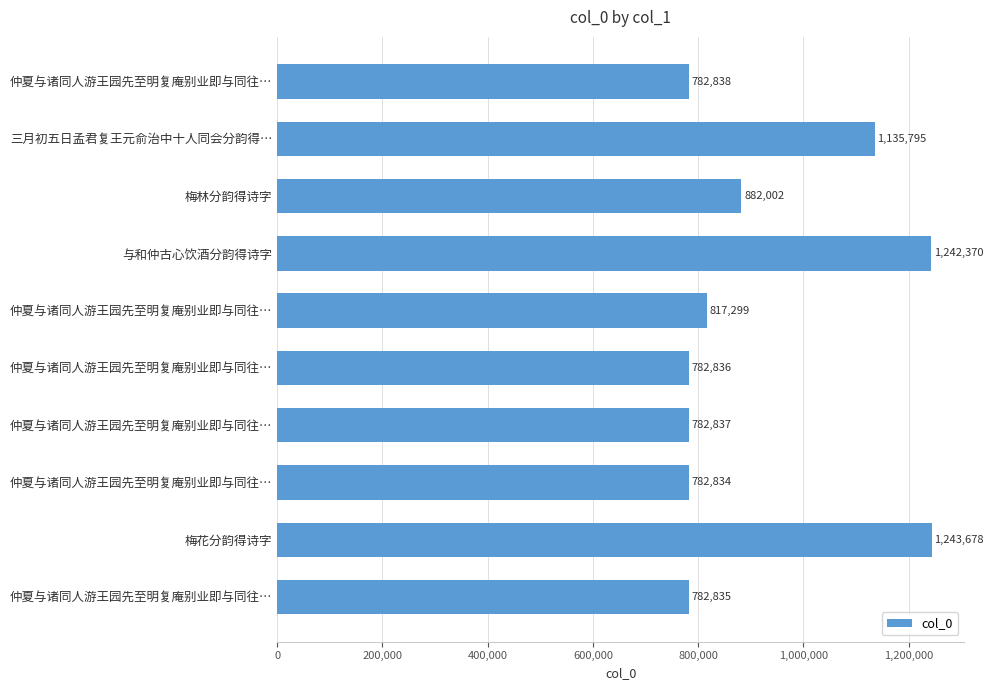

Count the number of categories in the chart.

10